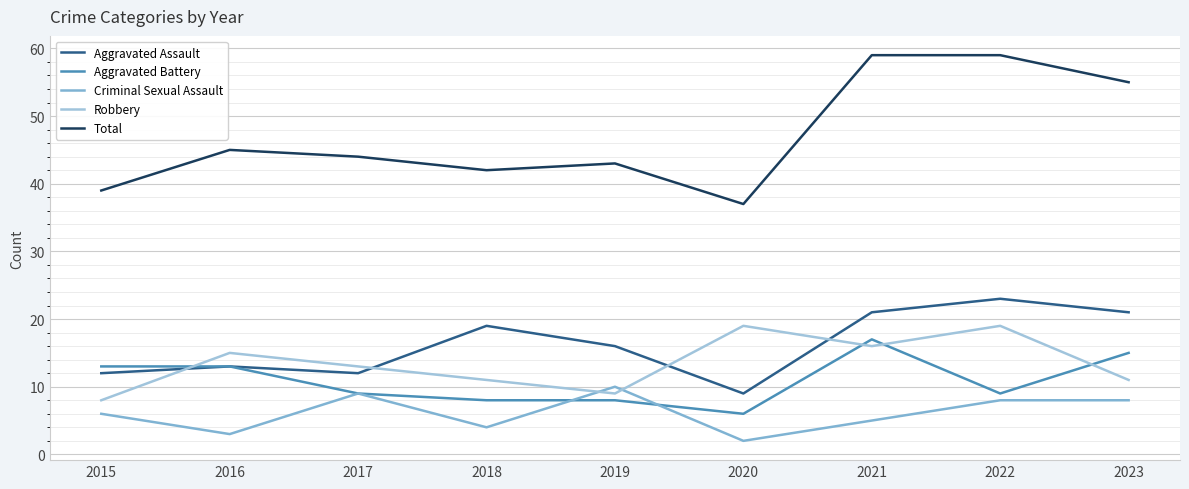

True or false: Criminal Sexual Assault and Robbery cross at least once.

True